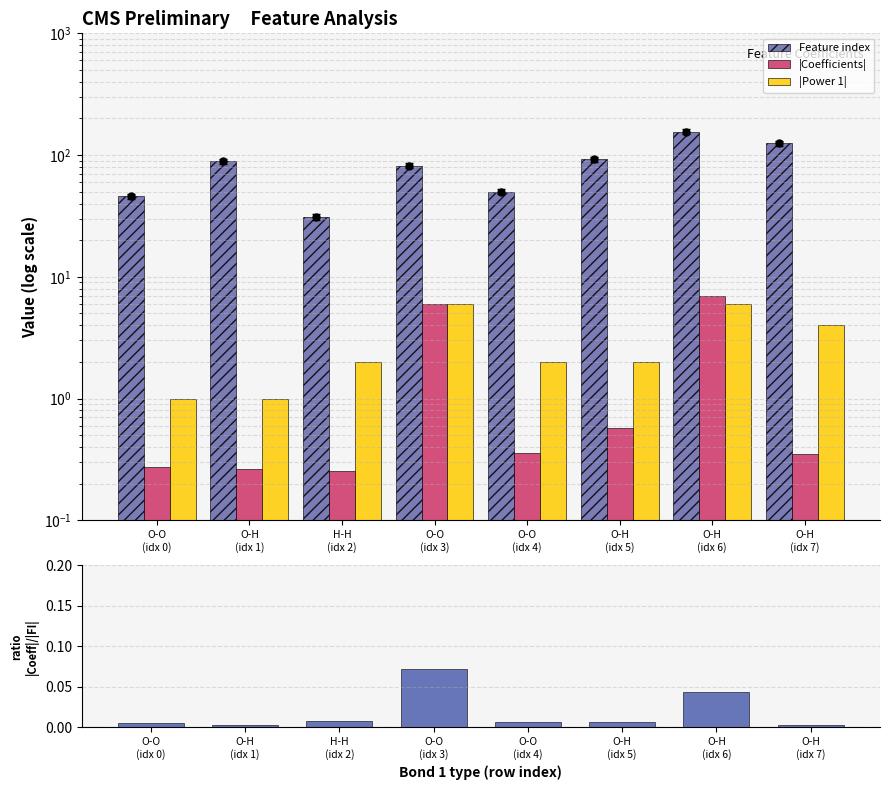

What is the sum of the Feature index values at O-O
(idx 0) and O-O
(idx 3)?

128.0